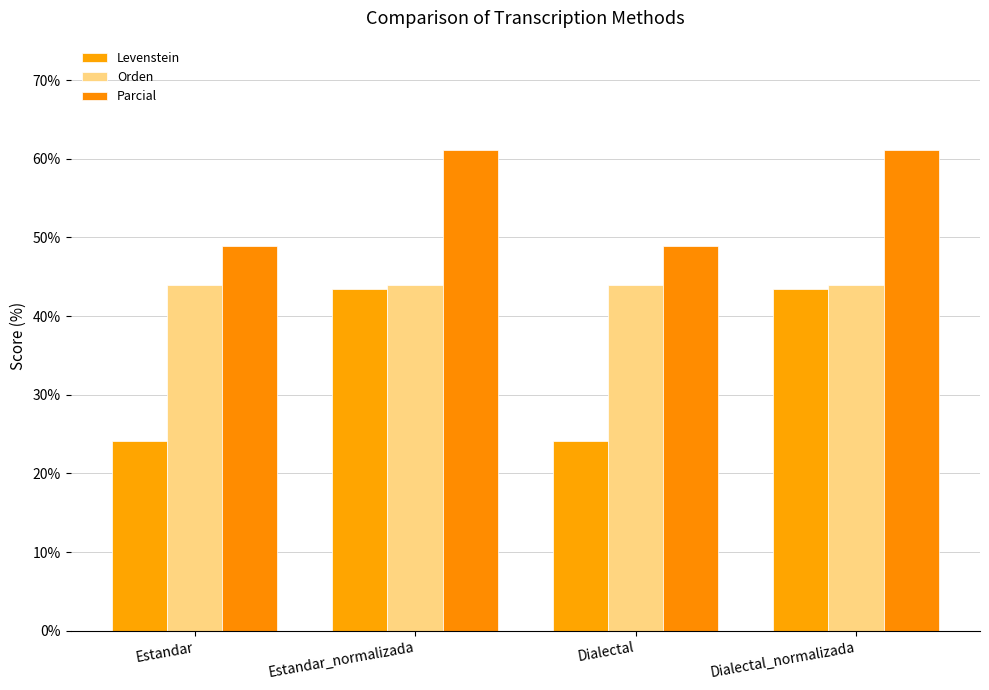

What position from the right is Estandar?

4